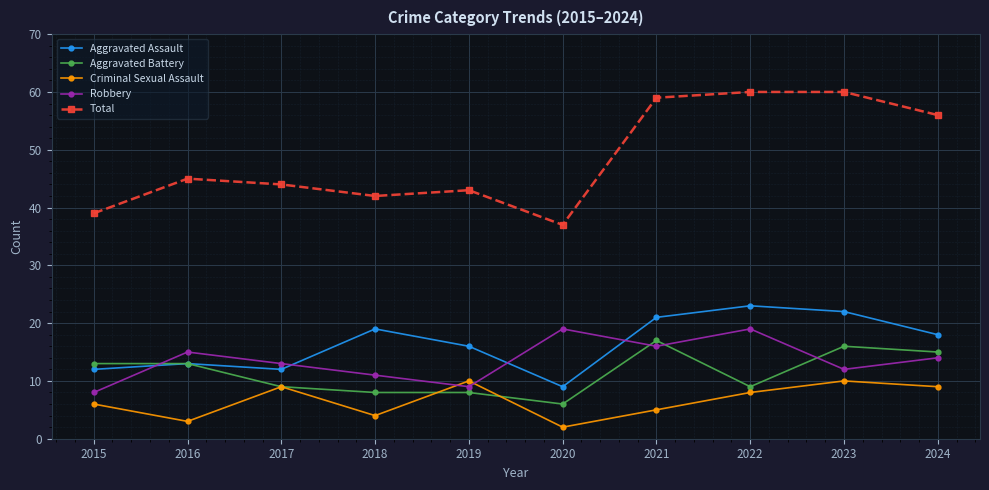

At how many categories does at least one series exceed 58?

3